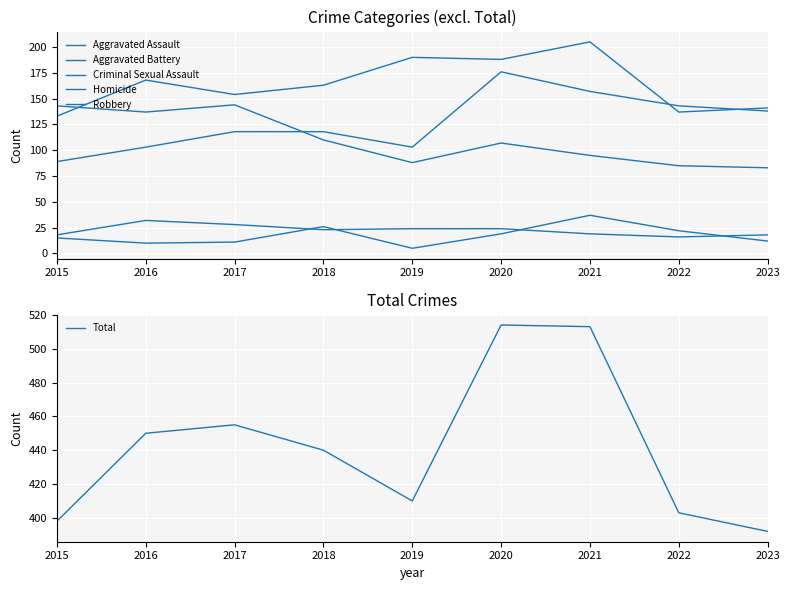

What are all the series names shown in the legend?

Aggravated Assault, Aggravated Battery, Criminal Sexual Assault, Homicide, Robbery, Total